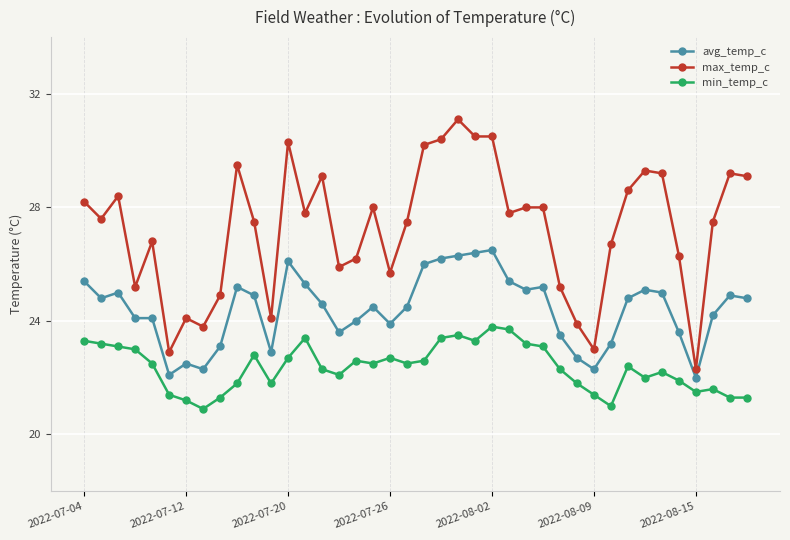

What is the value of the avg_temp_c point at the 13th from the left?

26.1